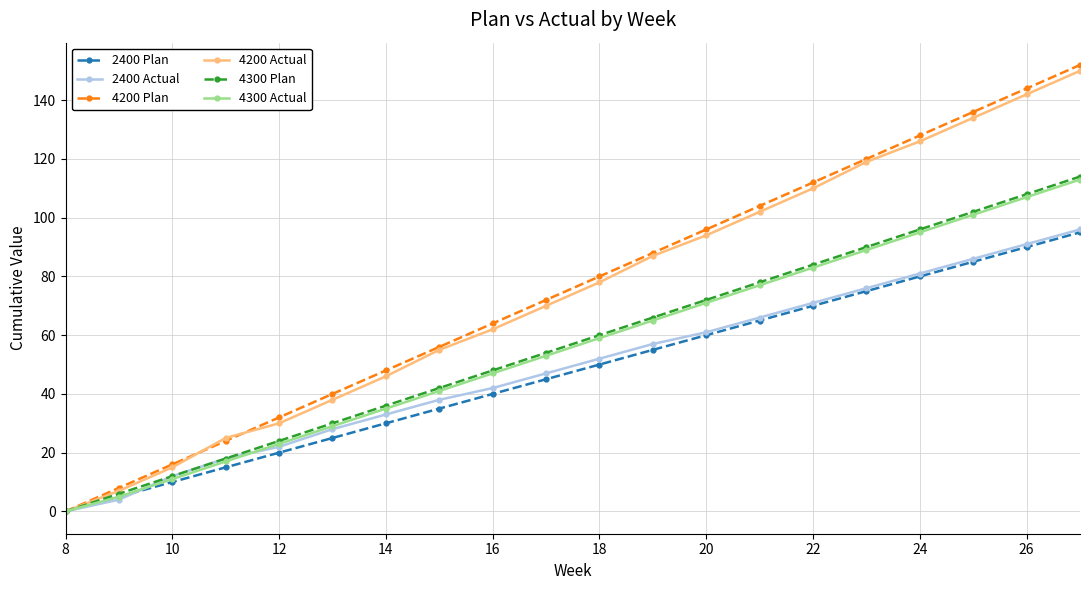

Which series has the largest total across all categories?

4200 Plan